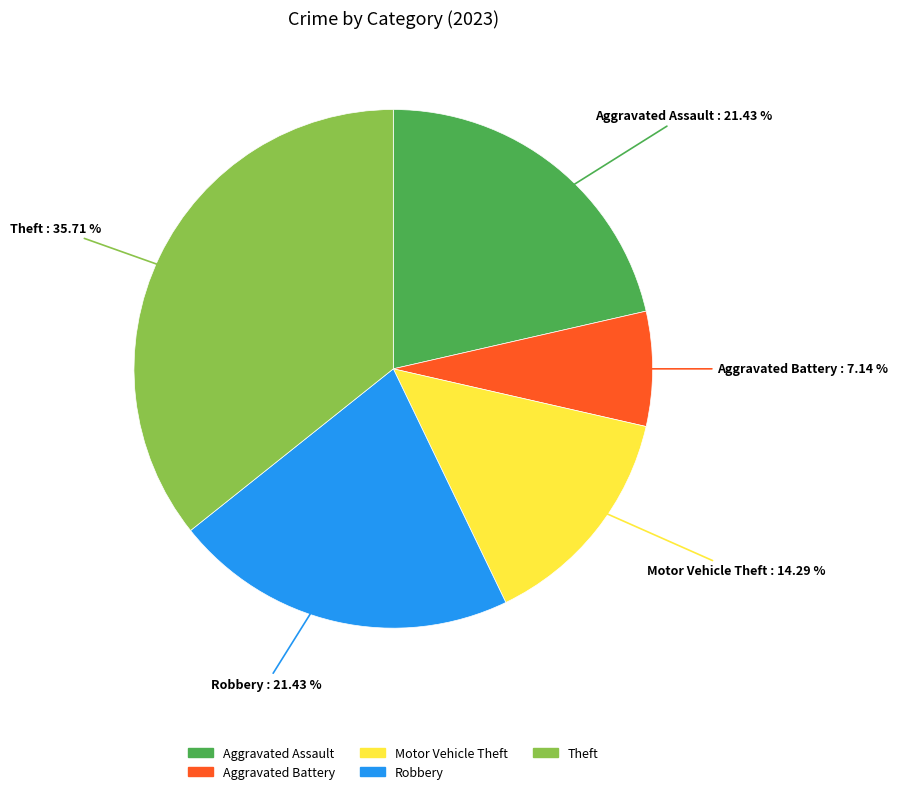

Is it true that Aggravated Battery is 1% of the pie?

False